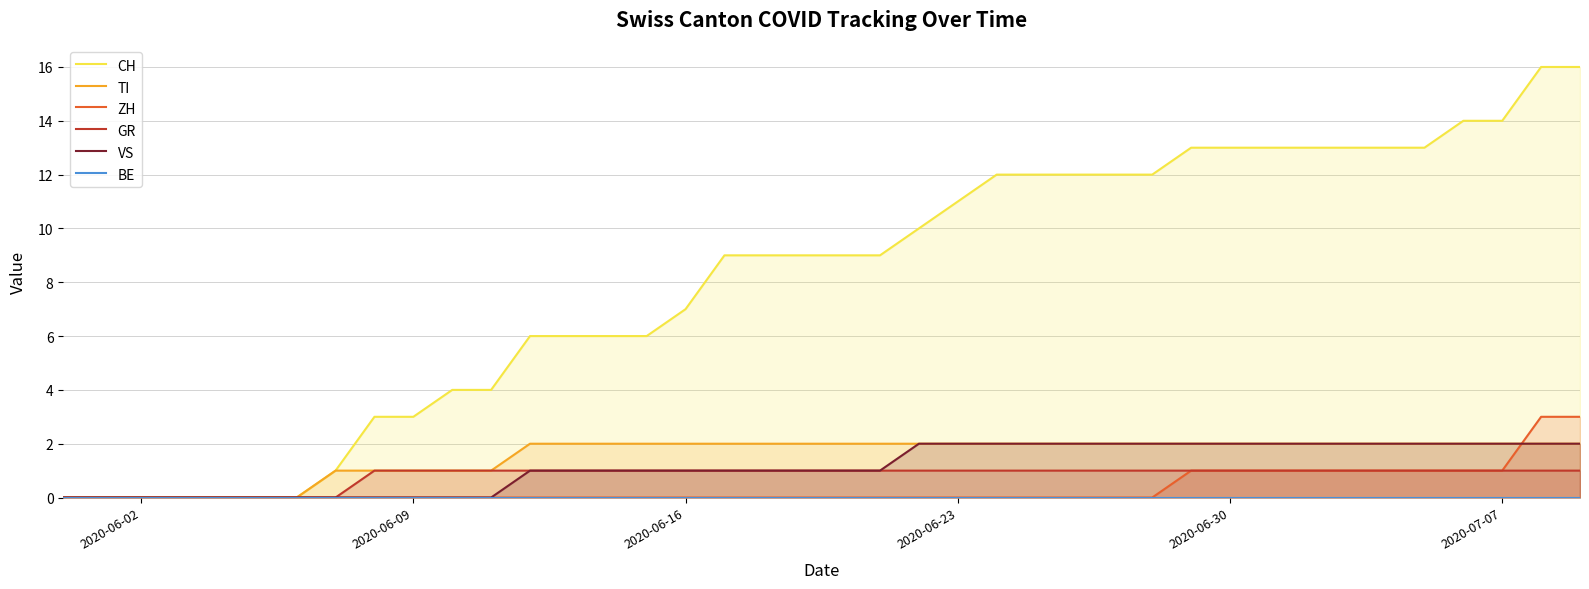

Is it true that VS equals 1 at 2020-06-09?

False